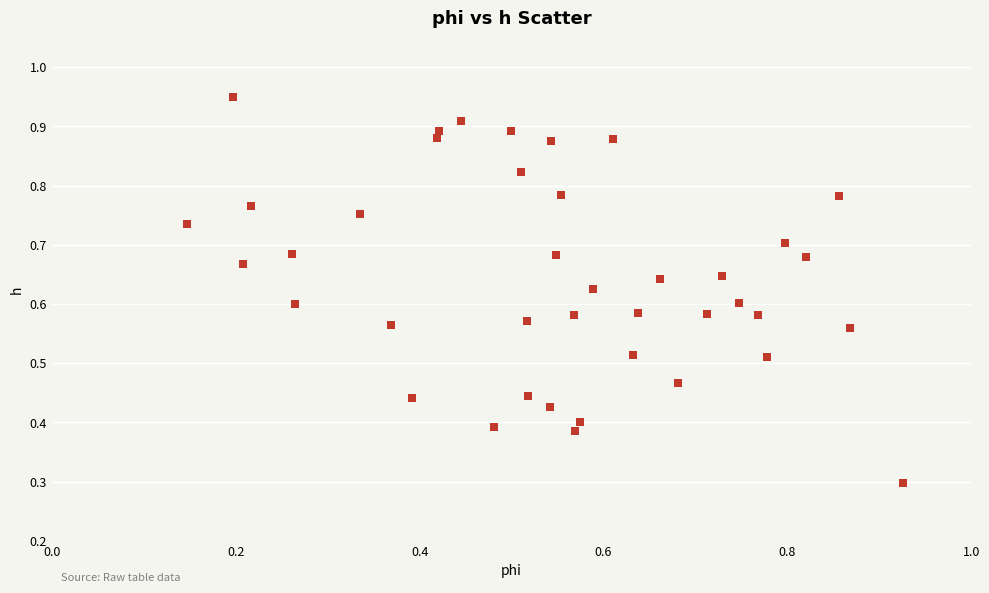

What Y value in the scatter plot is closest to 0?

0.3